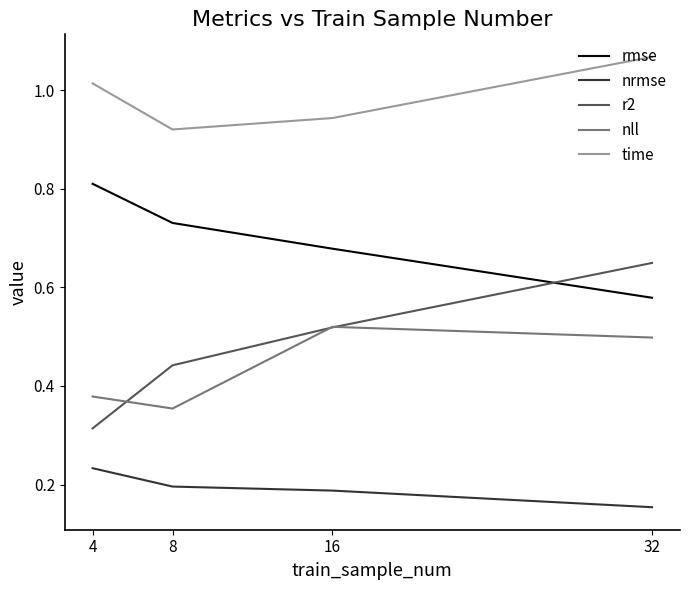

True or false: rmse and nrmse intersect in this chart.

False